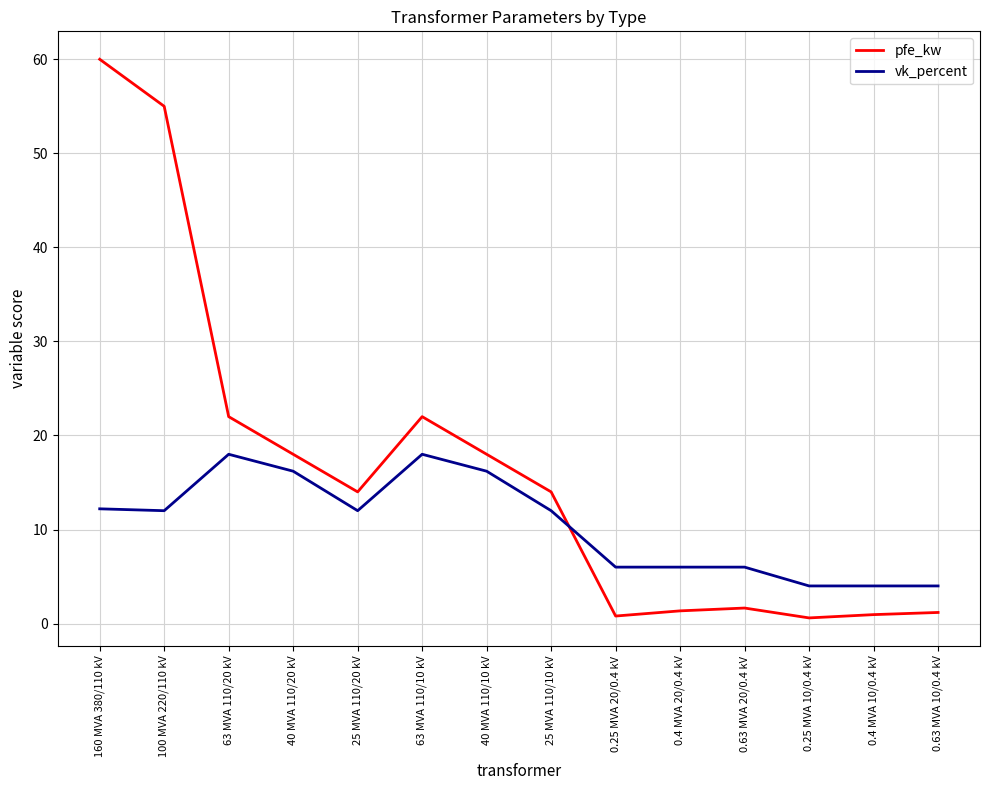

What is the smallest value displayed?

0.6